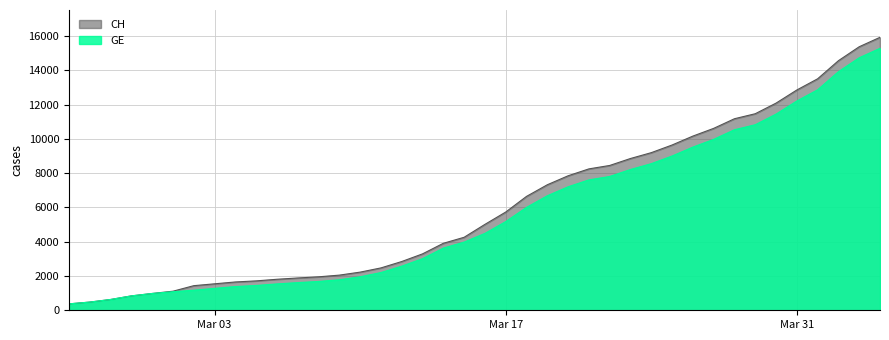

How many lines are shown in the chart?

2